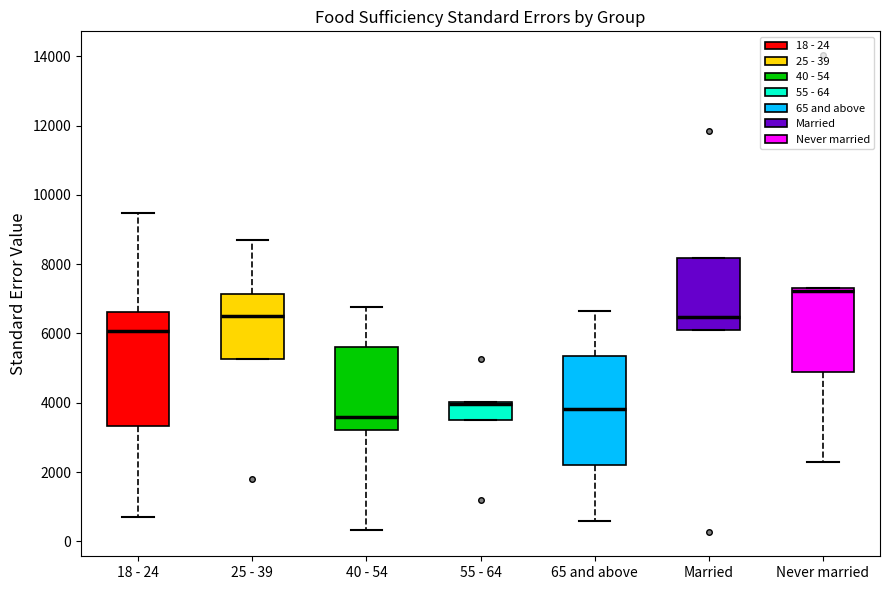

Reading left to right, read every box against the y-axis: the position of its median line, the range the box covers, and the ends of its whiskers. The values are not printed on the chart, so give them approximately, as read against the axis.

18 - 24: median 6000, box 3400 to 6600, whiskers 800 to 9400
25 - 39: median 6600, box 5200 to 7200, whiskers 5200 to 8800
40 - 54: median 3600, box 3200 to 5600, whiskers 400 to 6800
55 - 64: median 4000 (just below the box's upper edge), box 3400 to 4000, whiskers 3400 to 4000
65 and above: median 3800, box 2200 to 5400, whiskers 600 to 6600
Married: median 6400, box 6000 to 8200, whiskers 6000 to 8200
Never married: median 7200, box 4800 to 7400, whiskers 2200 to 7400